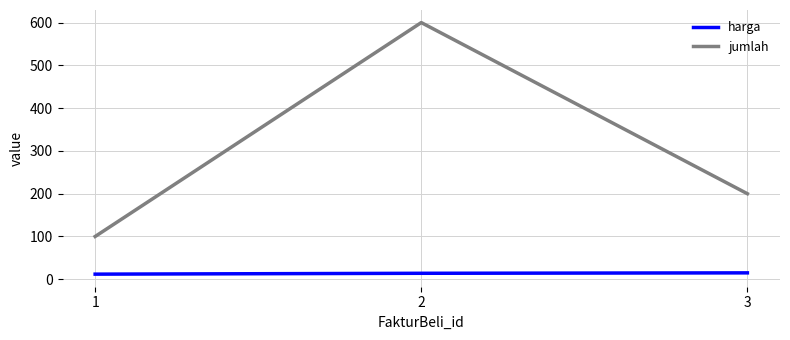

What is the maximum value shown in the chart?

600